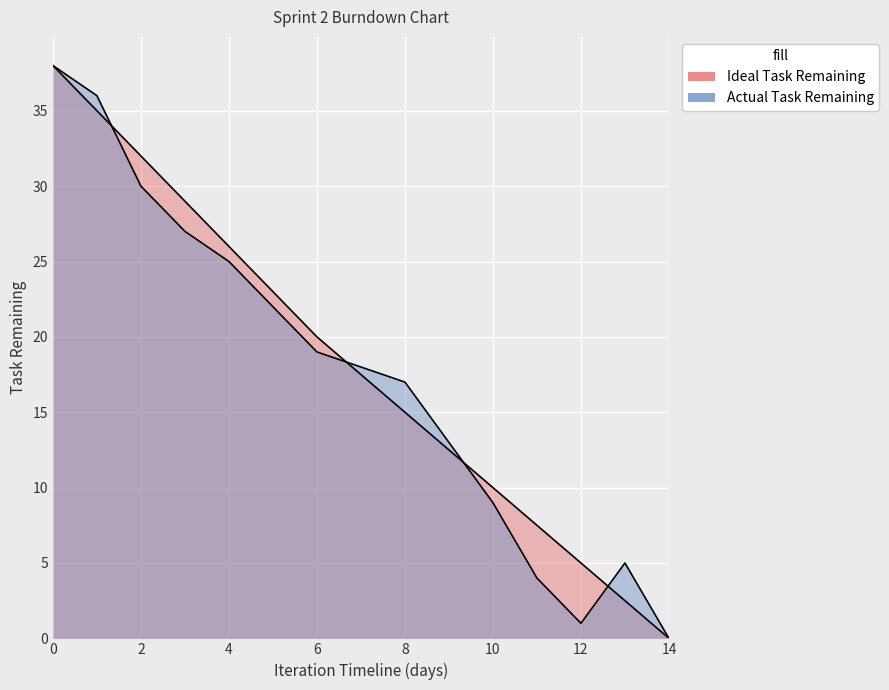

Rank the categories by Ideal Task Remaining value from highest to lowest.

0, 1, 2, 3, 4, 5, 6, 7, 8, 9, 10, 11, 12, 13, 14